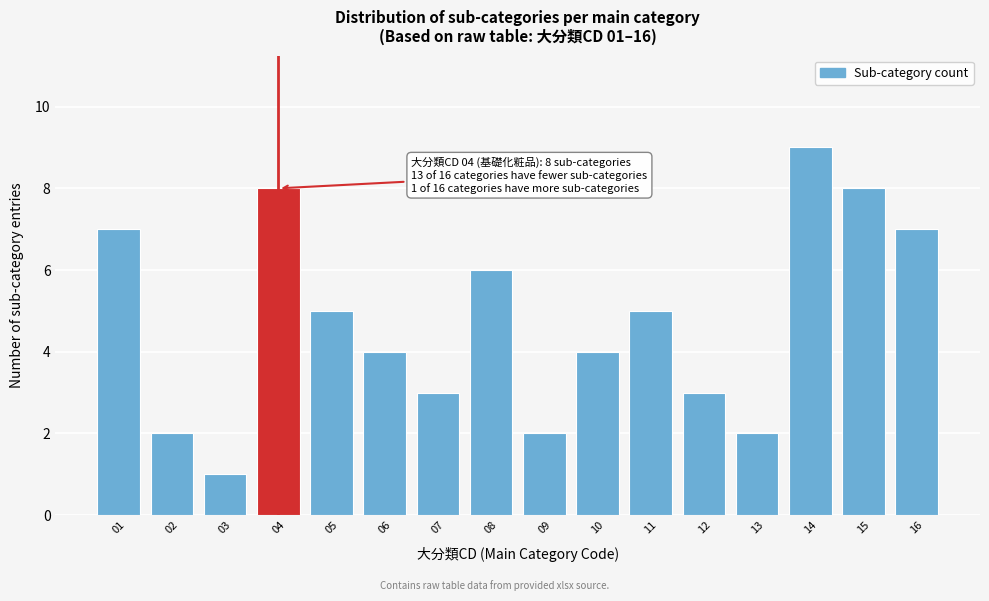

Reading right to left, what are all the values shown in this chart?

7	8	9	2	3	5	4	2	6	3	4	5	8	1	2	7